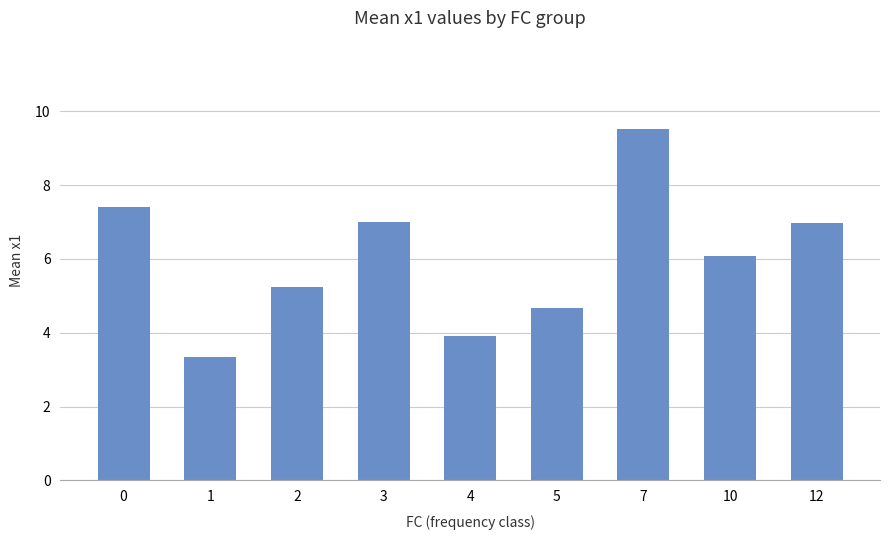

Where is the data nearest to the value 6?

10